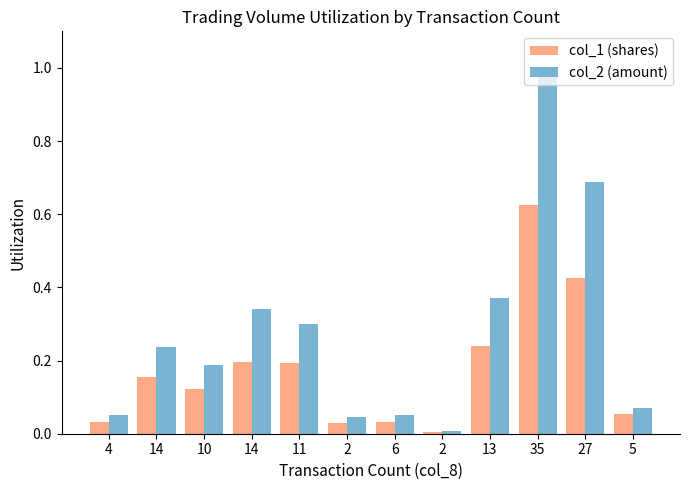

What are all the series names shown in the legend?

col_1 (shares), col_2 (amount)